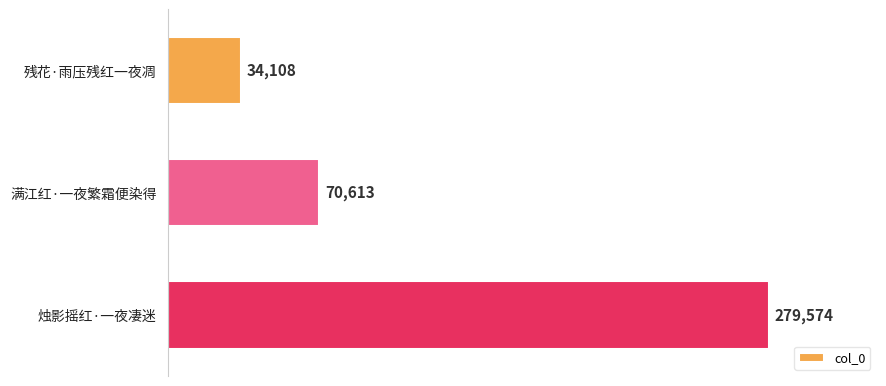

The value at 残花·雨压残红一夜凋 is 34108. True or false?

True